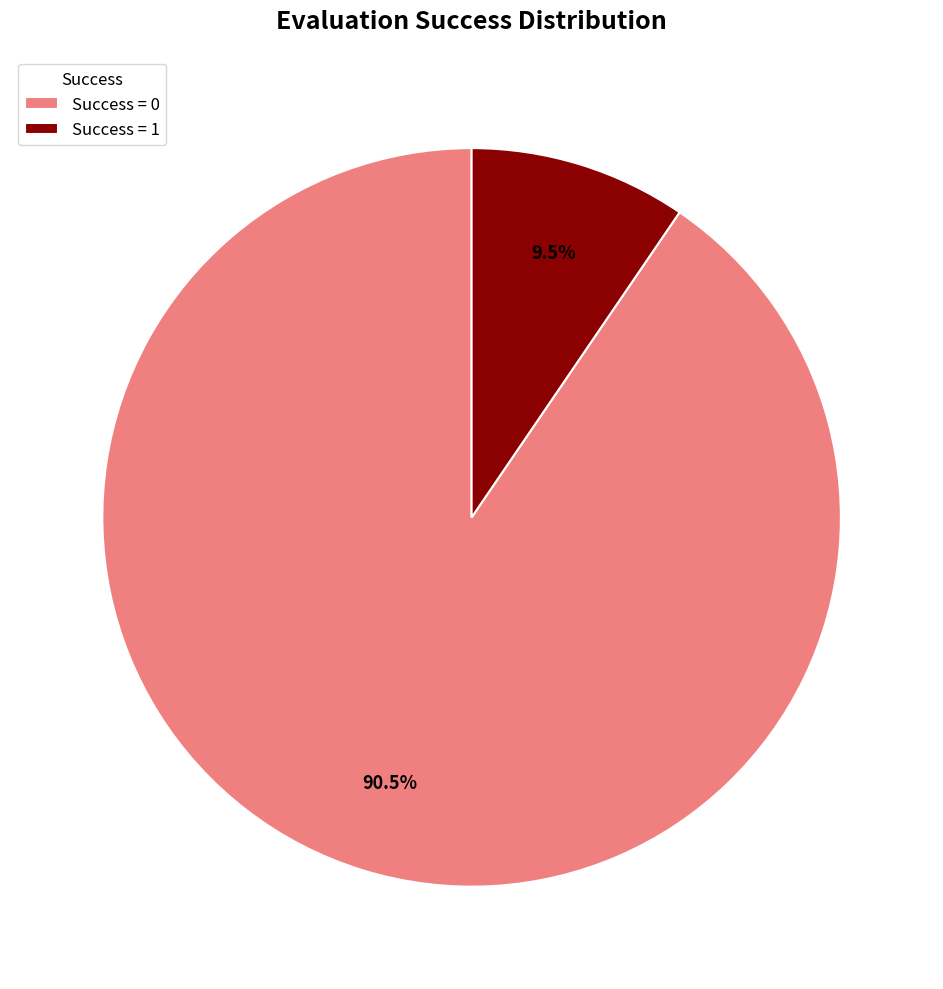

How many slices are in this pie chart?

2